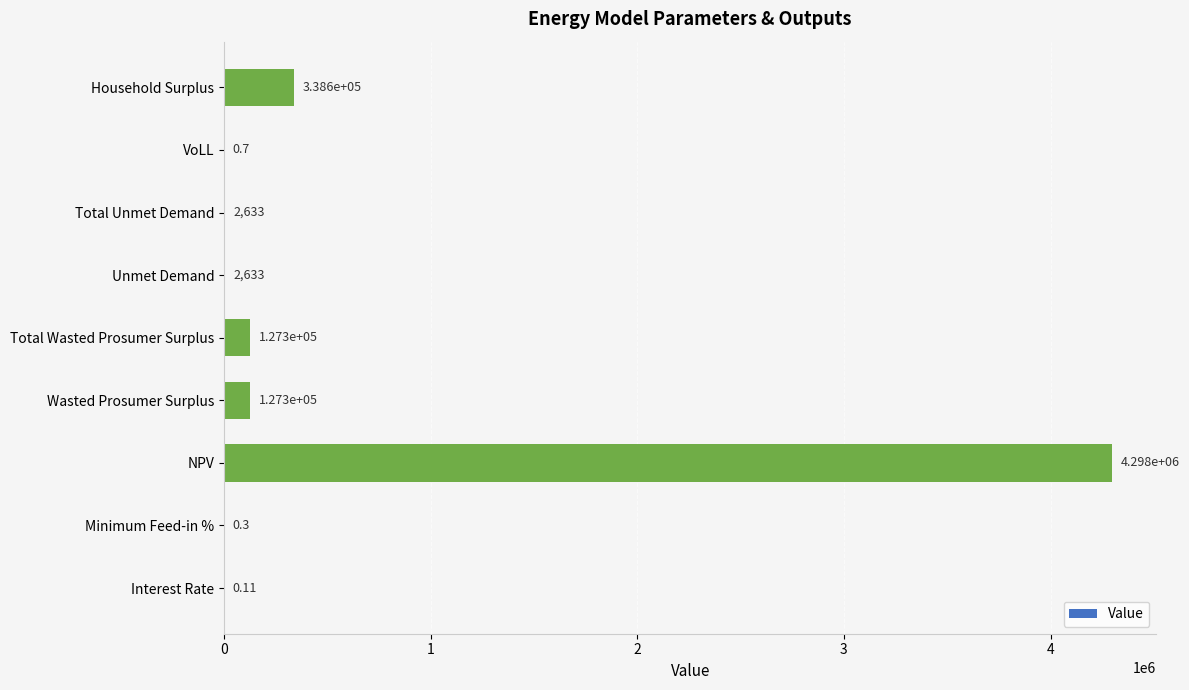

Where is the data nearest to the value 2148764?

Household Surplus